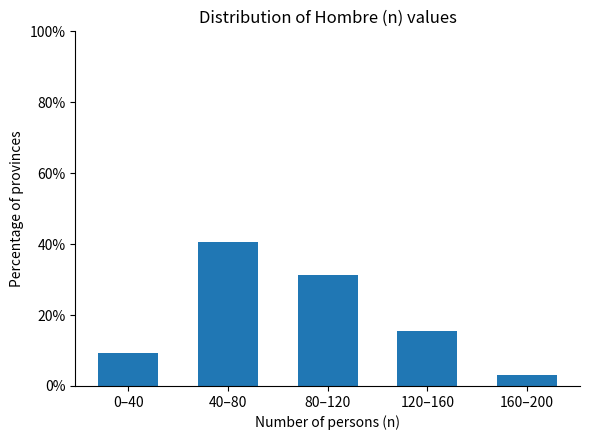

Which label corresponds to the smallest value in the chart?

160–200